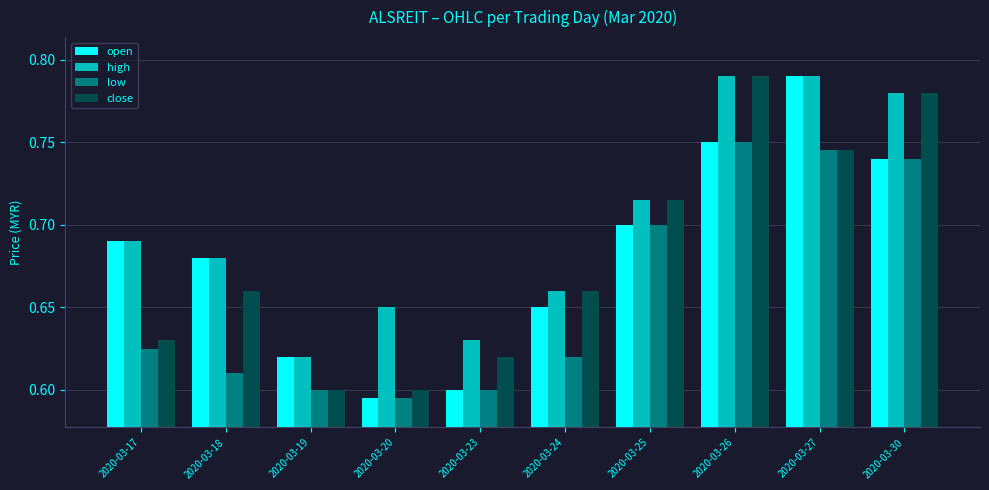

Which series has the largest range (max minus min)?

open